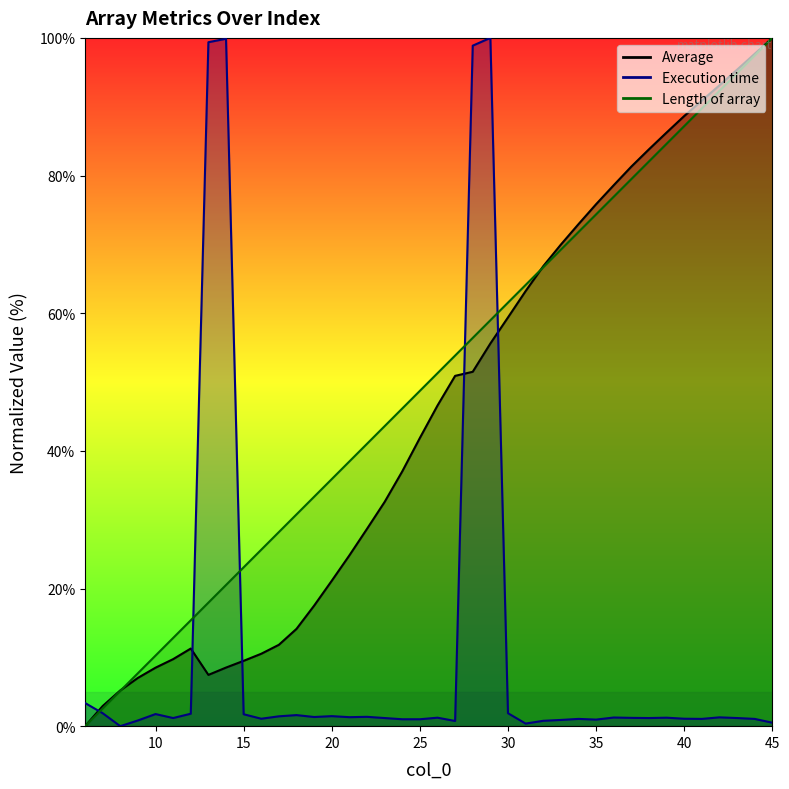

List the series in order of their peak value, lowest first.

Average, Execution time, Length of array